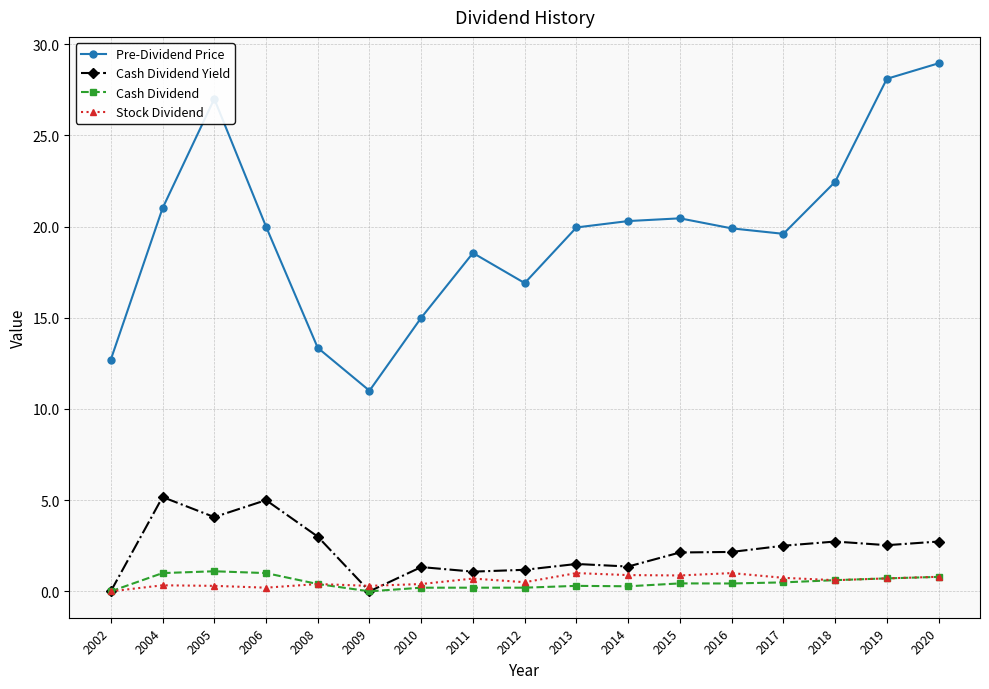

What is the value of the Pre-Dividend Price point at the 2nd from the left?

21.0